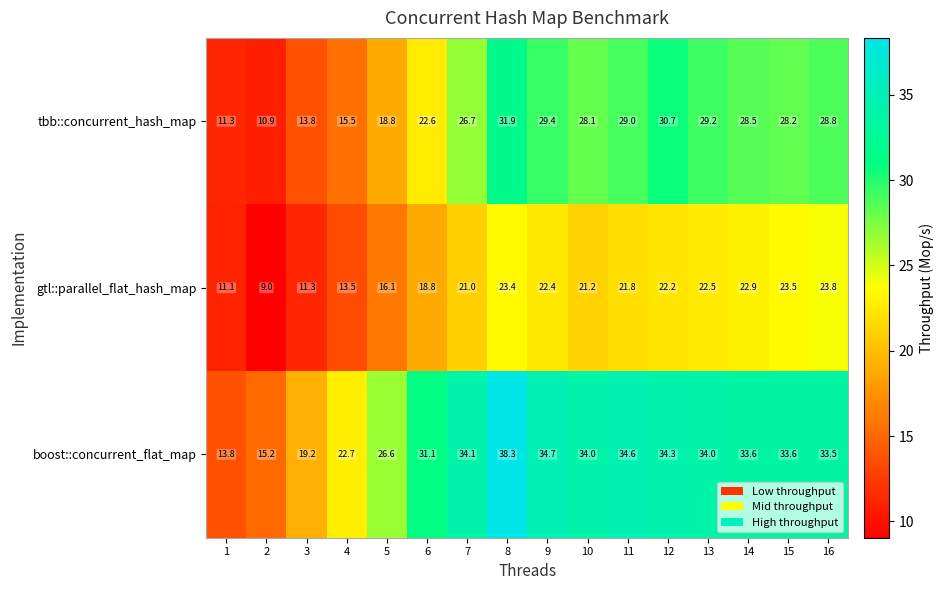

At 5, list the series in order from smallest to largest.

gtl::parallel_flat_hash_map, tbb::concurrent_hash_map, boost::concurrent_flat_map